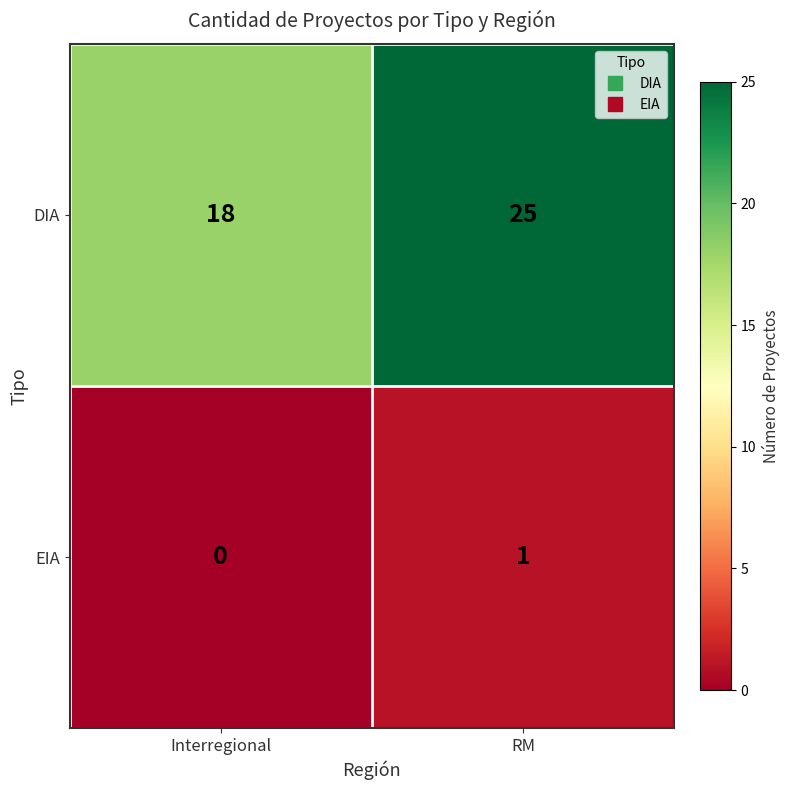

Where is DIA nearest to the value 21?

Interregional